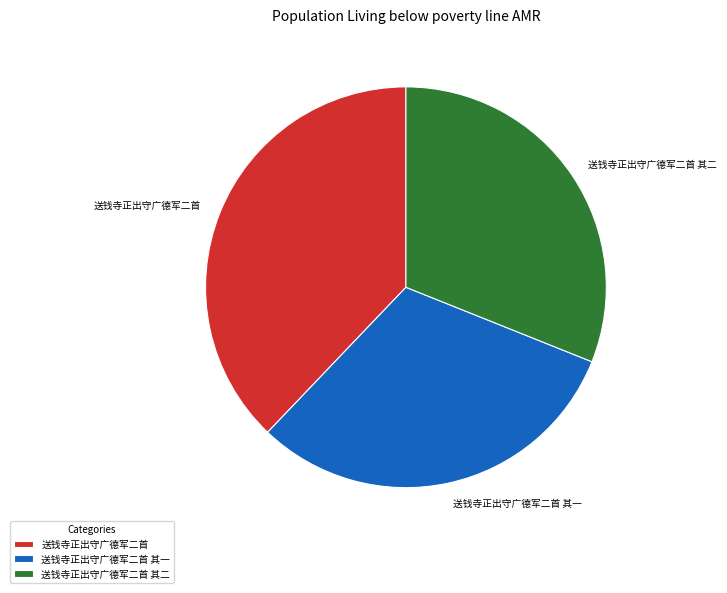

Do 送钱寺正出守广德军二首 其一 and 送钱寺正出守广德军二首 together represent more than half of the pie?

Yes